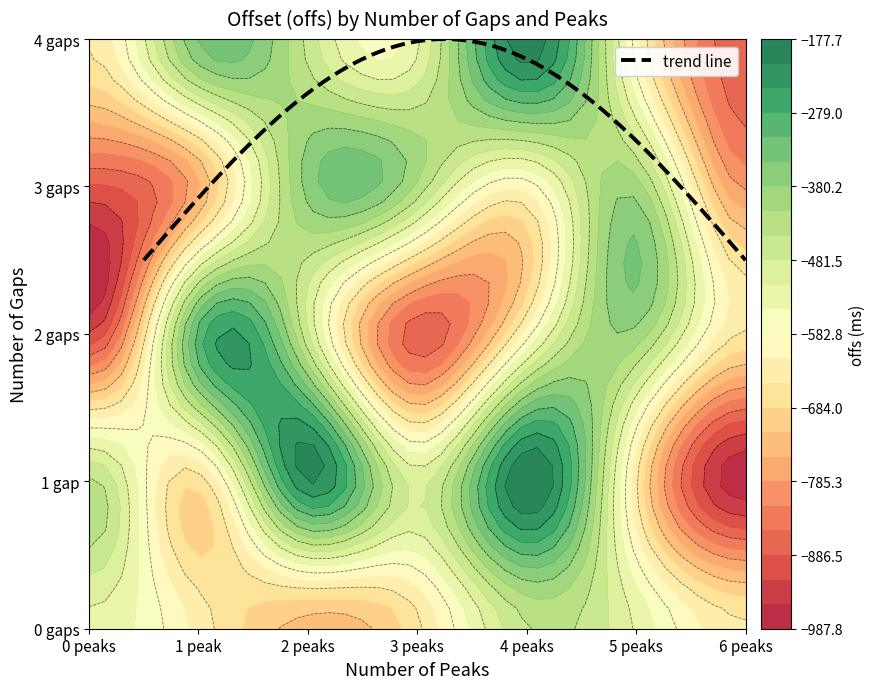

At which label is 2_gaps closest to -608?

4_peaks